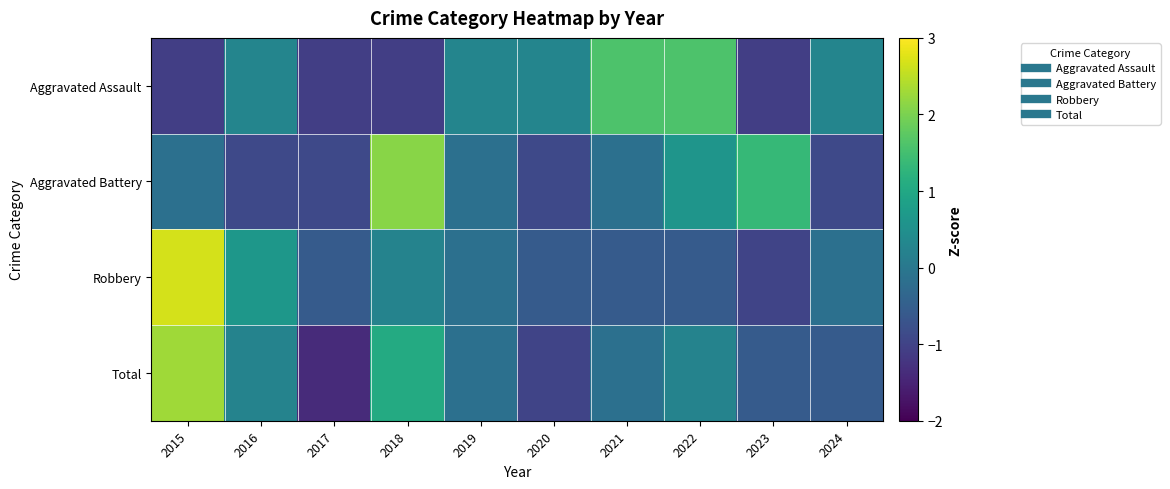

Reading right to left, extract all data points from this chart.

Aggravated Assault: 2024=0.3	2023=-1.1	2022=1.6	2021=1.6	2020=0.3	2019=0.3	2018=-1.1	2017=-1.1	2016=0.3	2015=-1.1
Aggravated Battery: 2024=-0.9	2023=1.4	2022=0.6	2021=-0.2	2020=-0.9	2019=-0.2	2018=2.1	2017=-0.9	2016=-0.9	2015=-0.2
Robbery: 2024=-0.2	2023=-1.0	2022=-0.6	2021=-0.6	2020=-0.6	2019=-0.2	2018=0.2	2017=-0.6	2016=0.7	2015=2.7
Total: 2024=-0.6	2023=-0.6	2022=0.2	2021=-0.2	2020=-1.0	2019=-0.2	2018=1.1	2017=-1.4	2016=0.2	2015=2.3